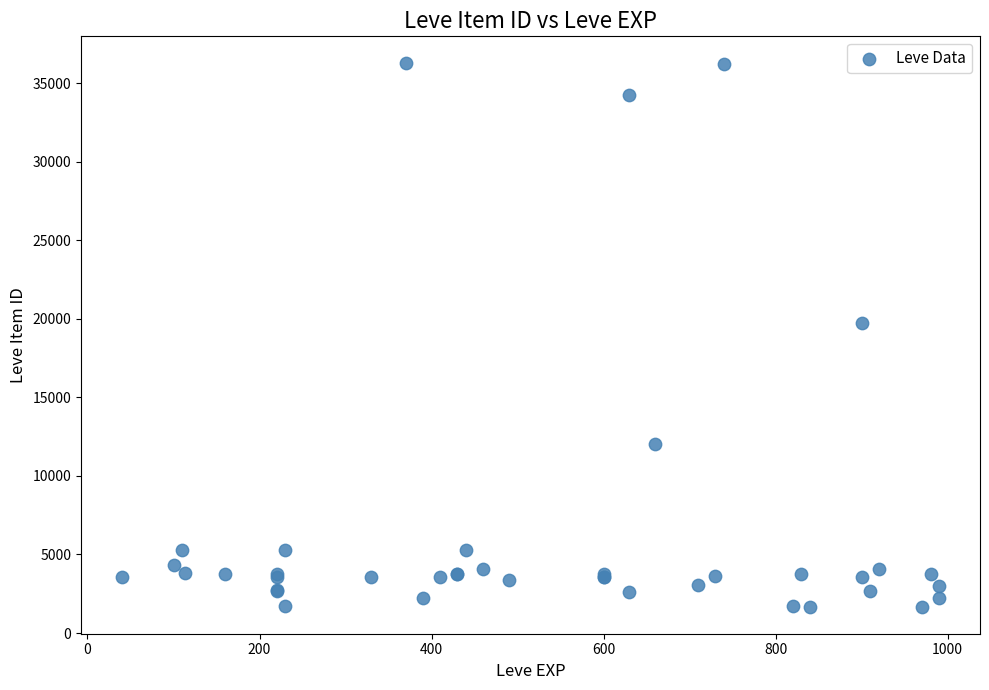

What Y value in the scatter plot is closest to 18967?

19744